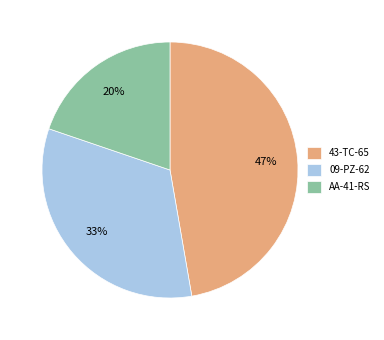

Which category has the biggest portion of the pie?

43-TC-65